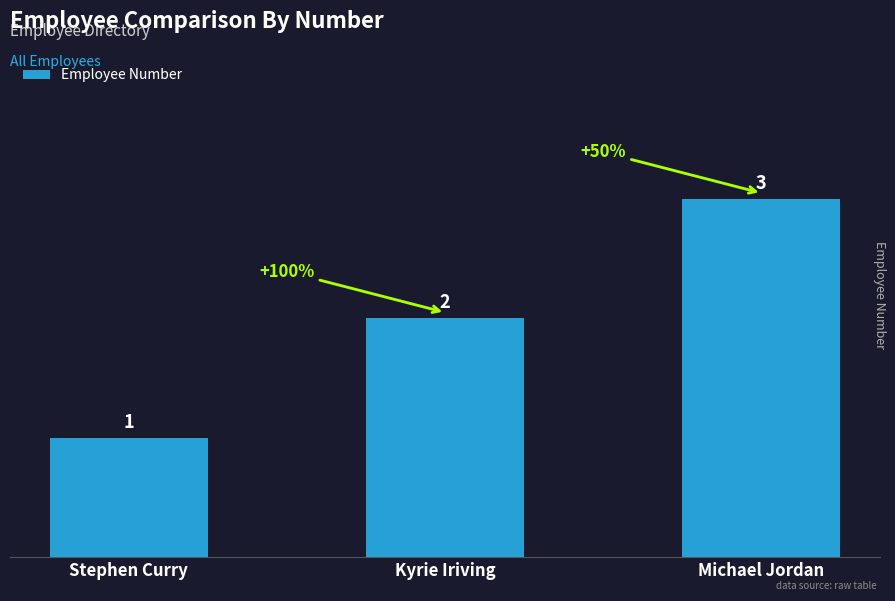

Approximately how many times larger is the value at Michael Jordan compared to Stephen Curry?

3.0